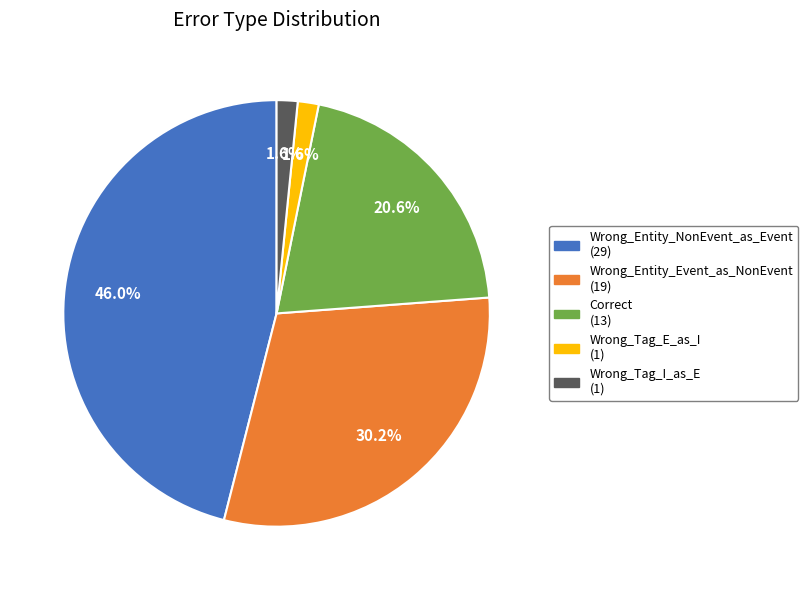

Which has a higher value, Correct or Wrong_Tag_E_as_I?

Correct